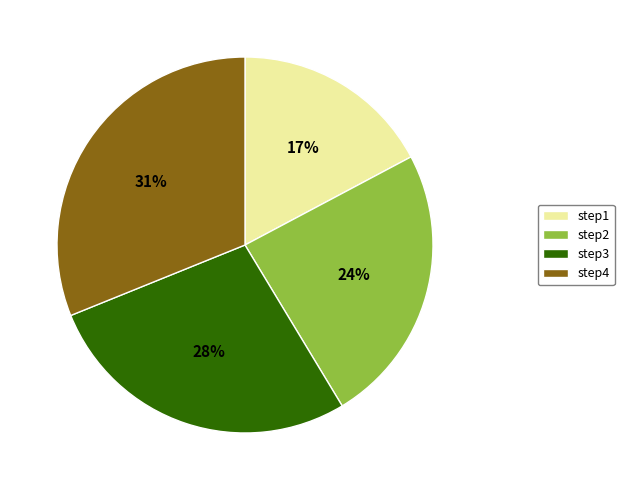

To the nearest percent, what is the combined percentage of step2 and step4?

55%